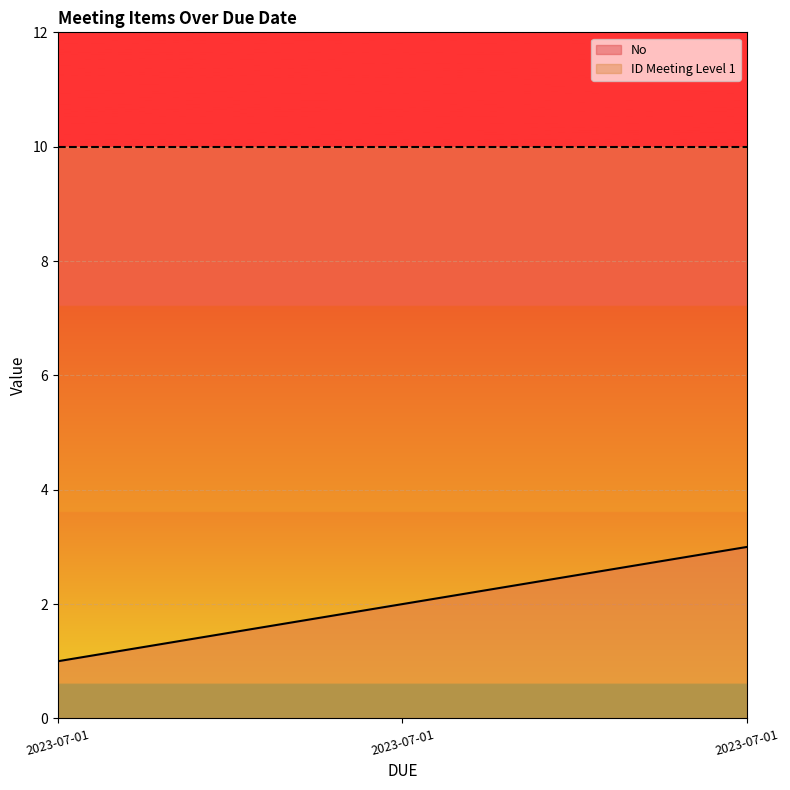

What is the change in value from 2023-07-01 to 2023-07-01?

+1